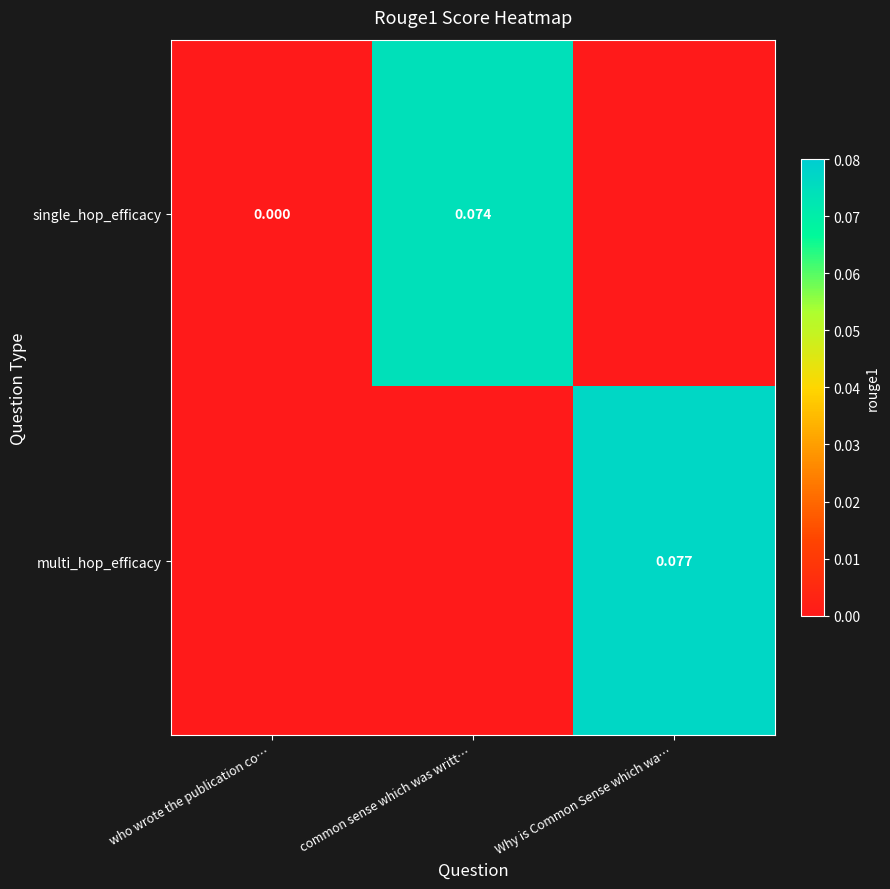

At how many categories does at least one series exceed 0?

2